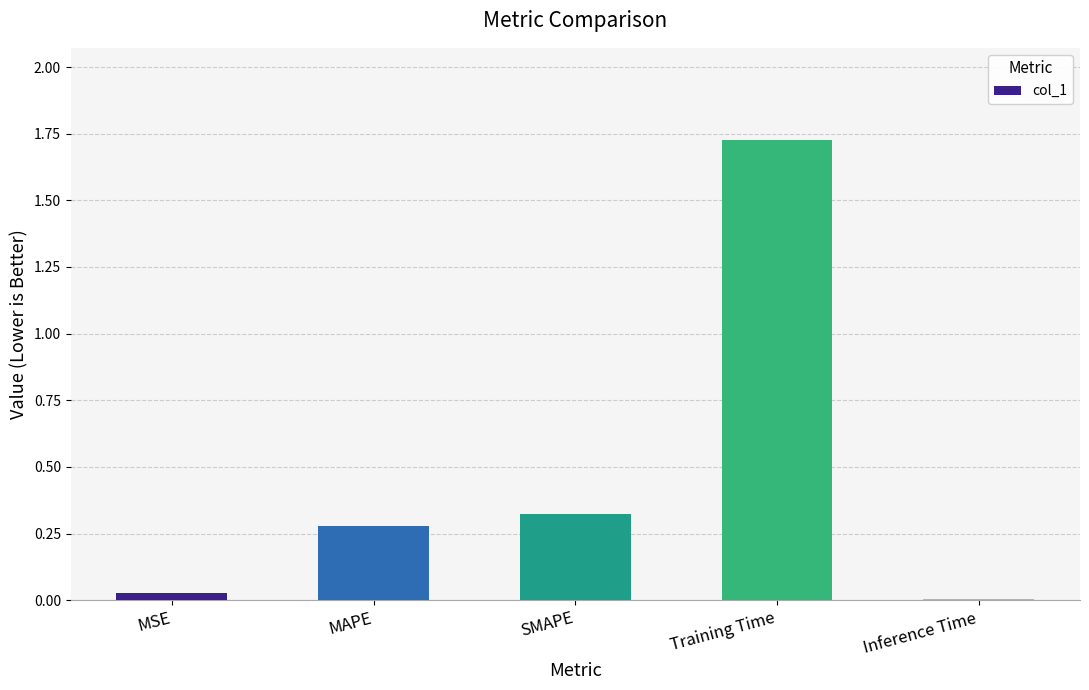

Which category has the lowest value across all series?

Inference Time